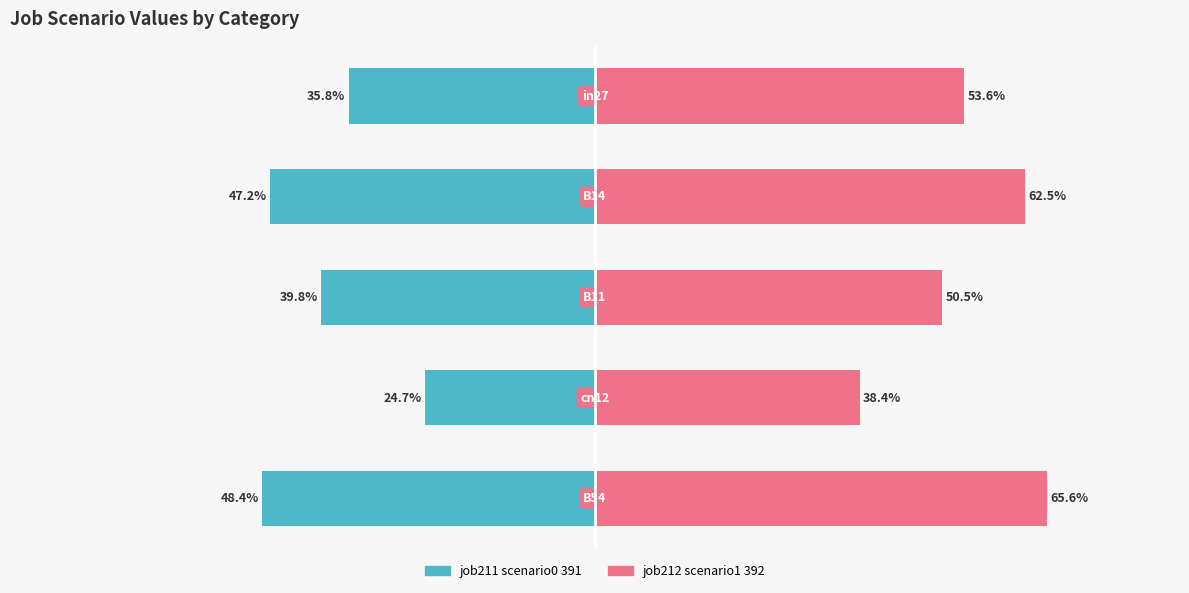

What is the approximate value of job212_scenario1_392 at 3?

0.4